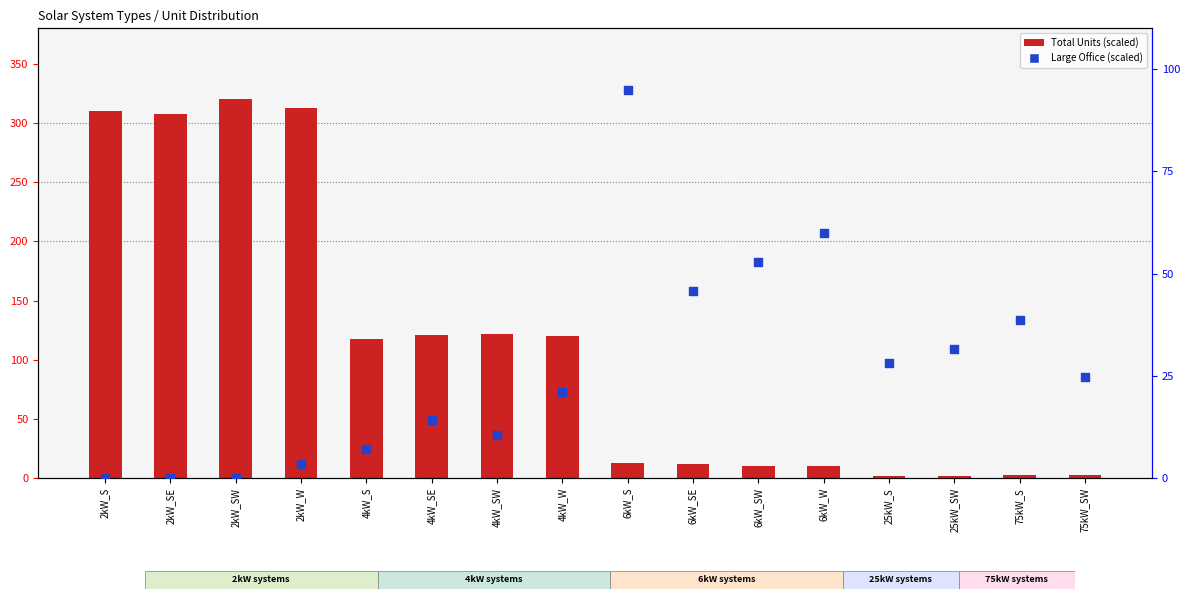

Which series contains the highest Y value?

Total Units (scaled)